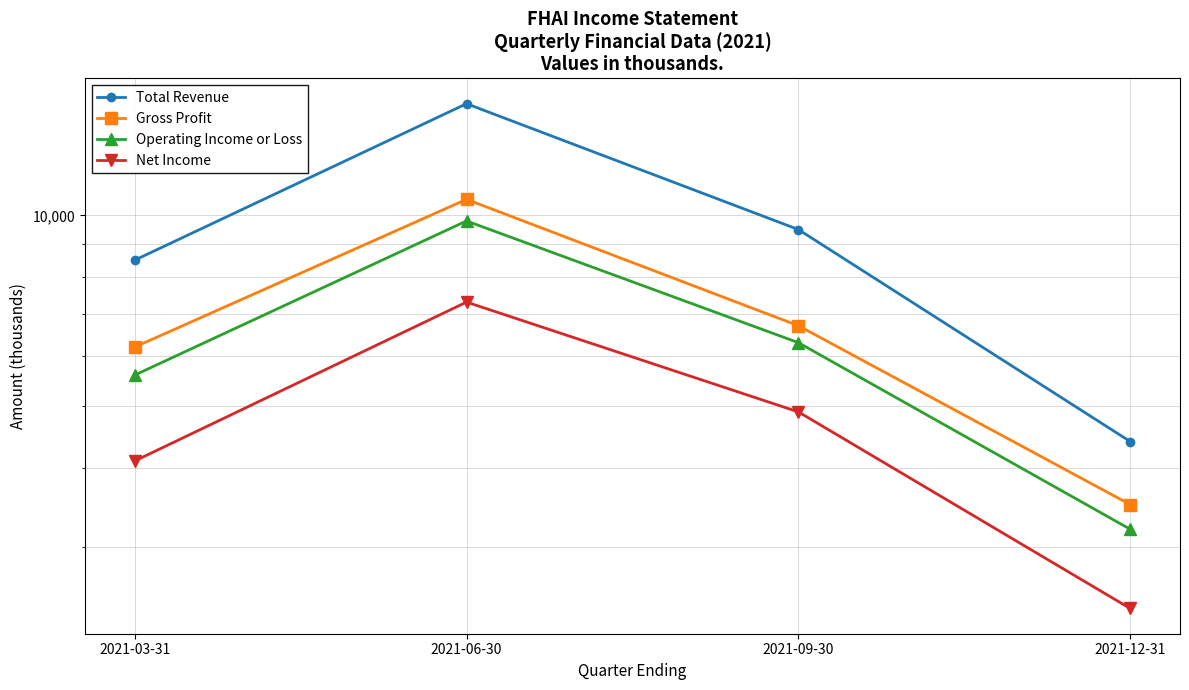

What is the label of the 2nd point from the left?

2021-06-30